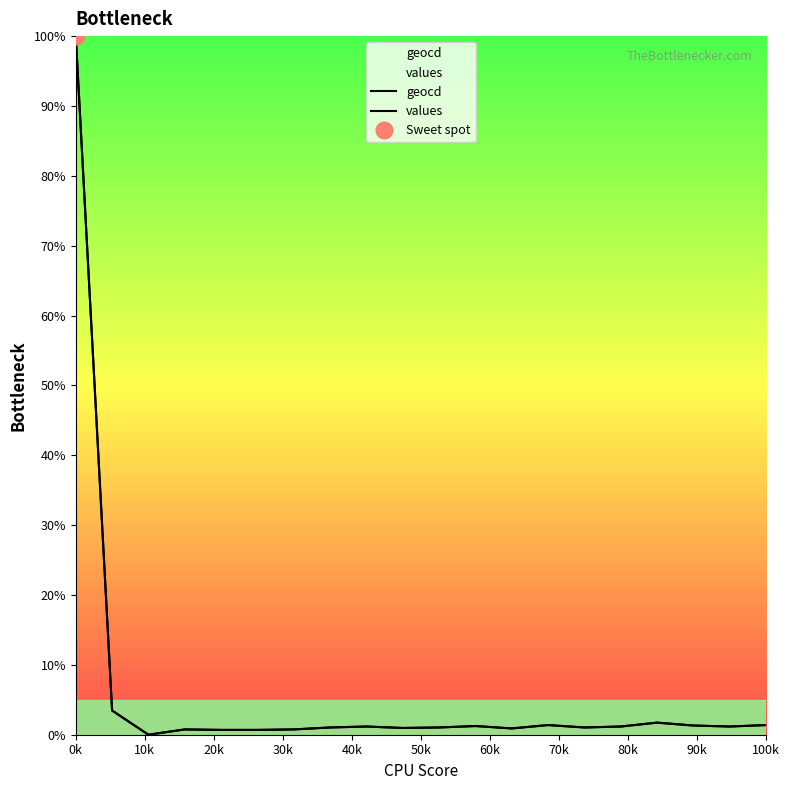

How many interior local valleys does the geocd series have?

5